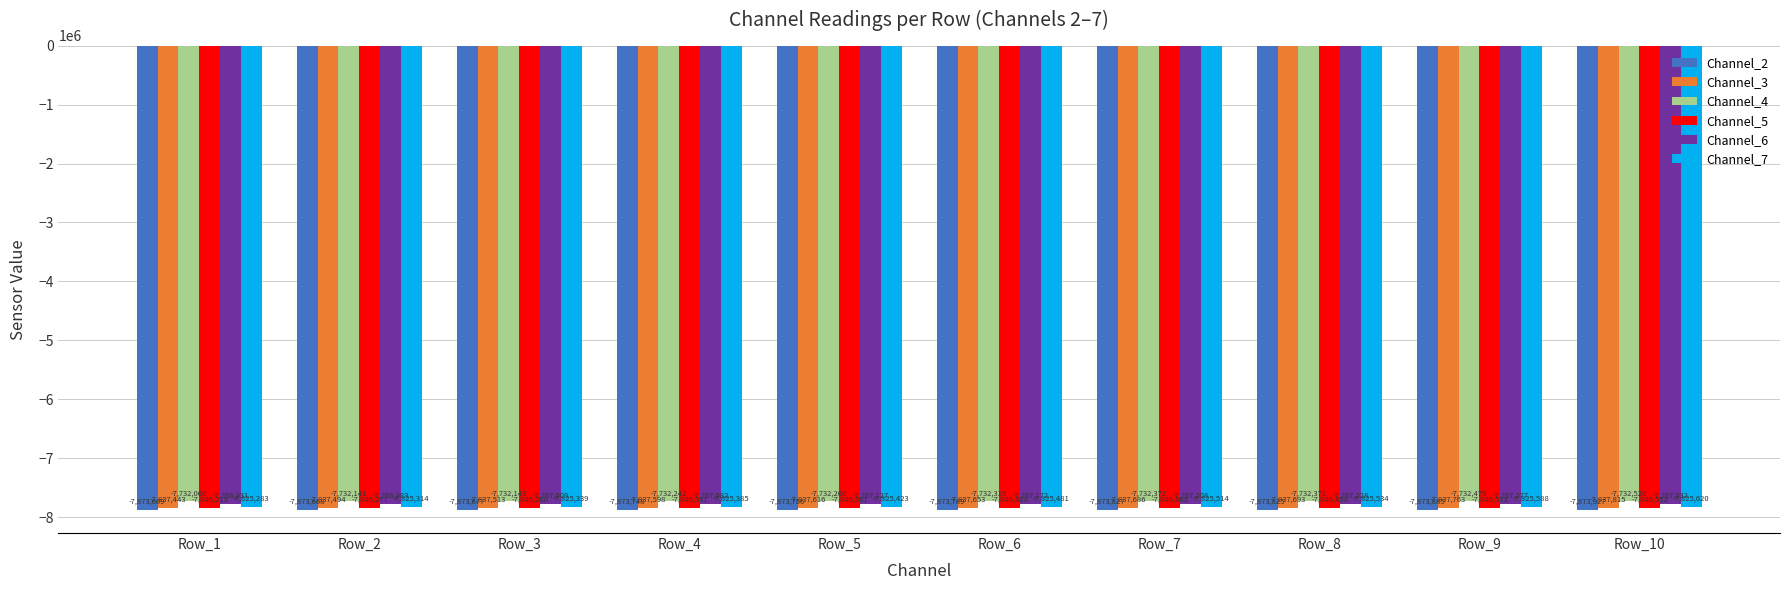

What is the total value across all series at Row_3?

-46881961